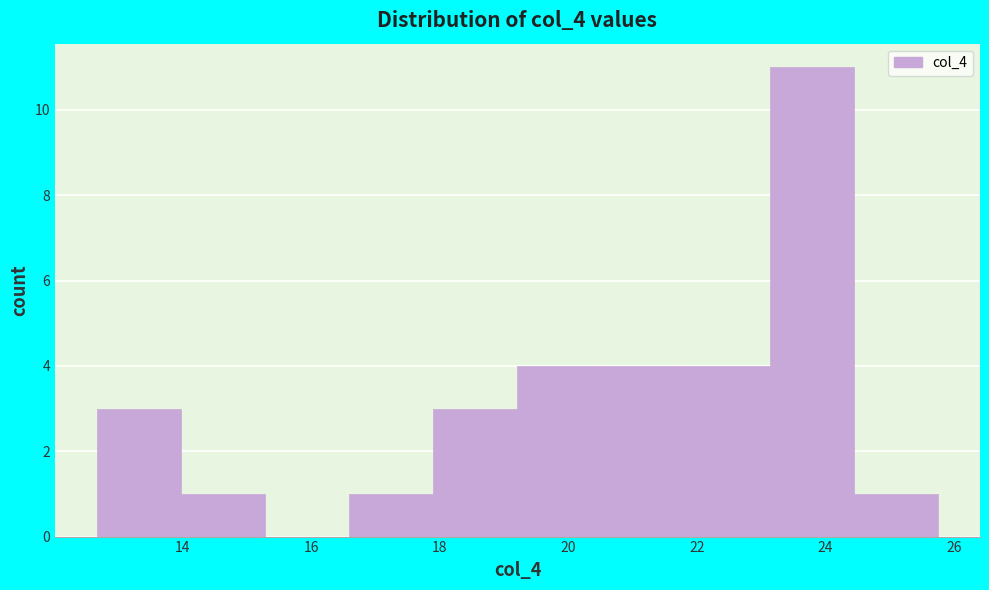

What is the height of the bar covering 19.2 to 20.6 on the x-axis? Neither the bar edges nor the heights are printed on the chart, so give them approximately, as read against the axes.

4